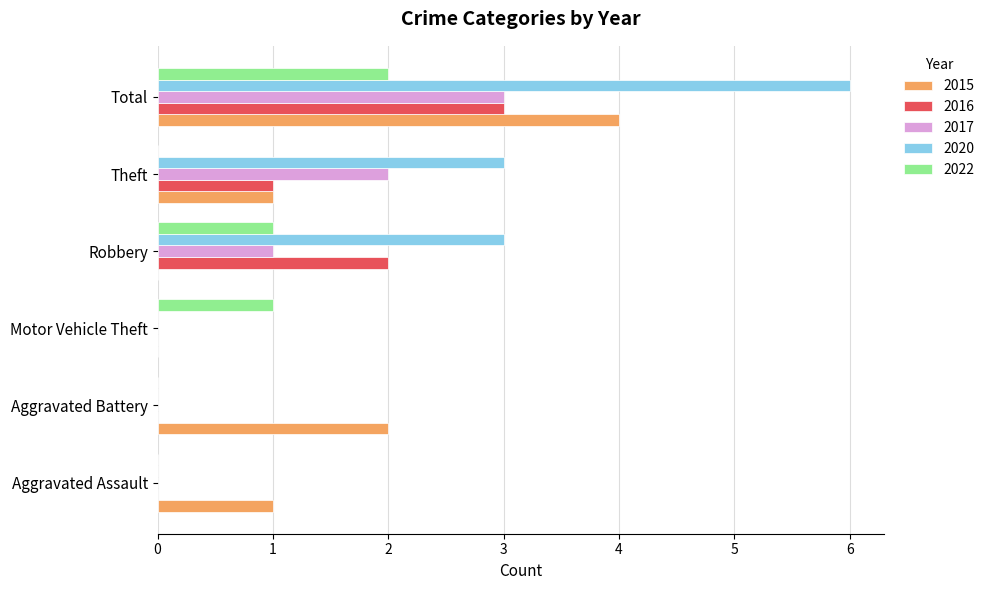

At which label is 2017 closest to 1?

Robbery